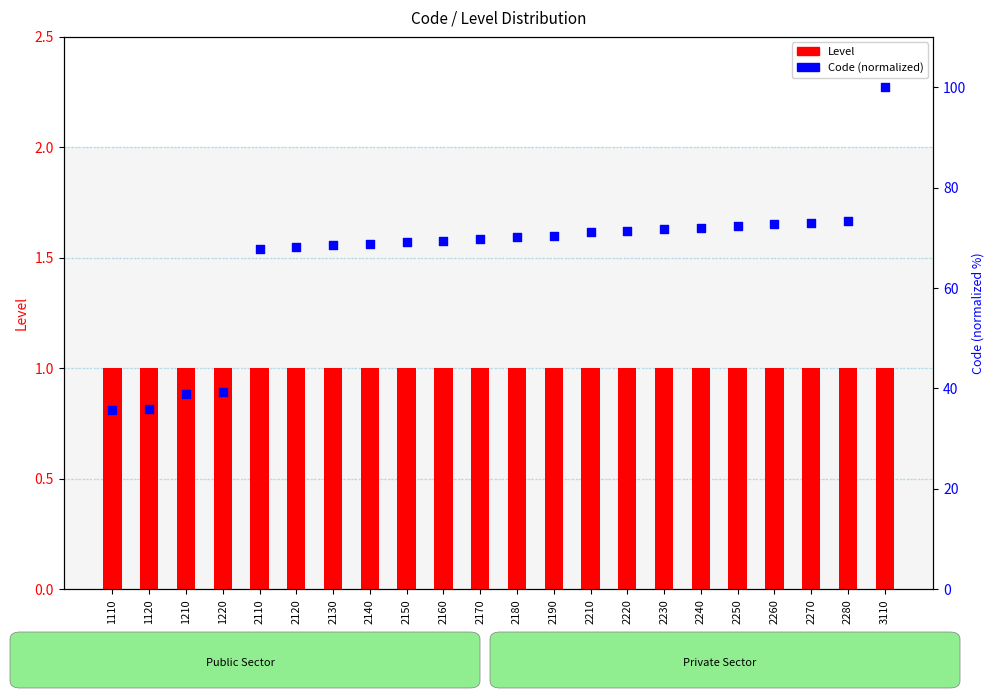

What are all the series names shown in the legend?

Level, Code (normalized)